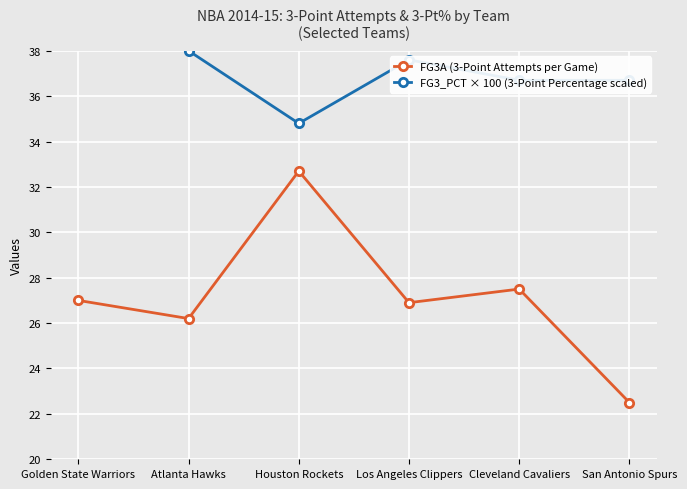

How many data points does each series have?

6